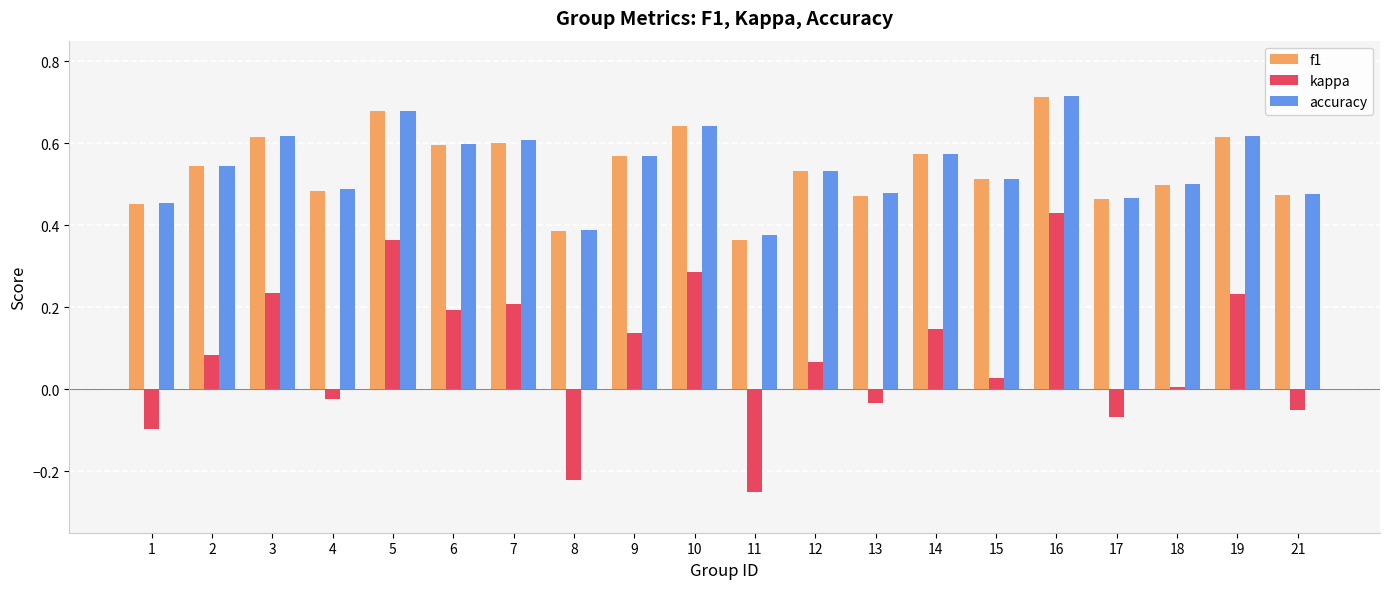

True or false: accuracy has a value of 0.6 at 10.

True